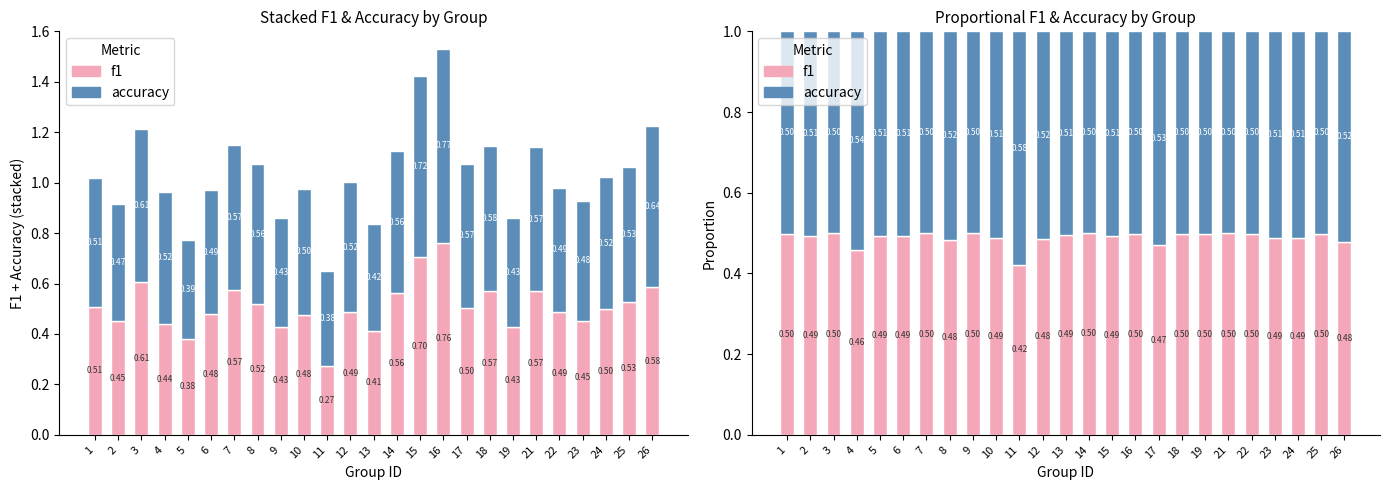

Is it true that f1 equals 0.5 at 7?

True